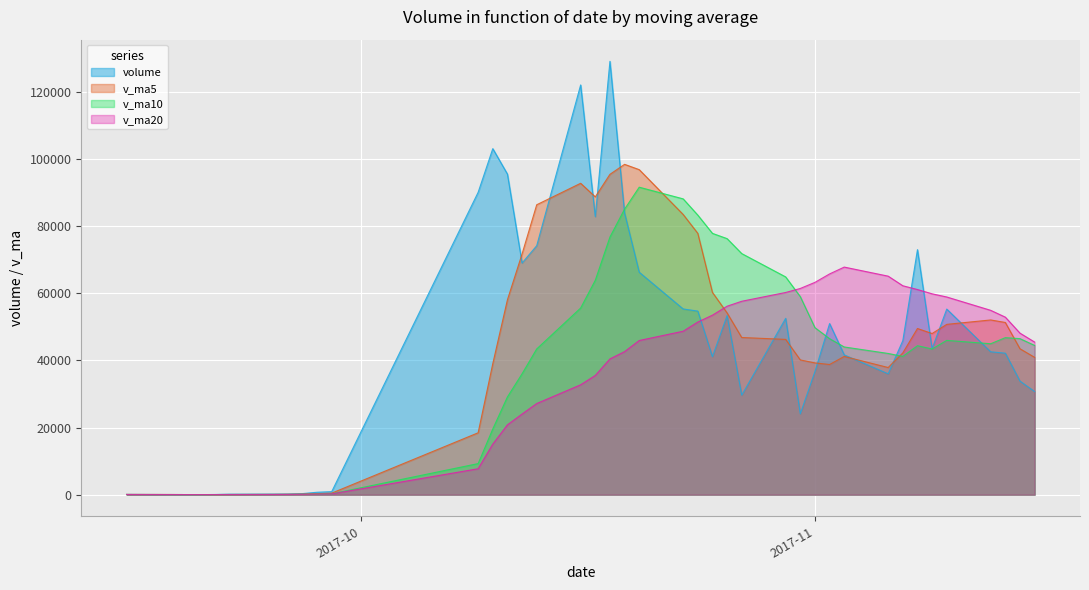

Rank the series at 2017-11-06 from highest to lowest value.

v_ma20, v_ma10, v_ma5, volume